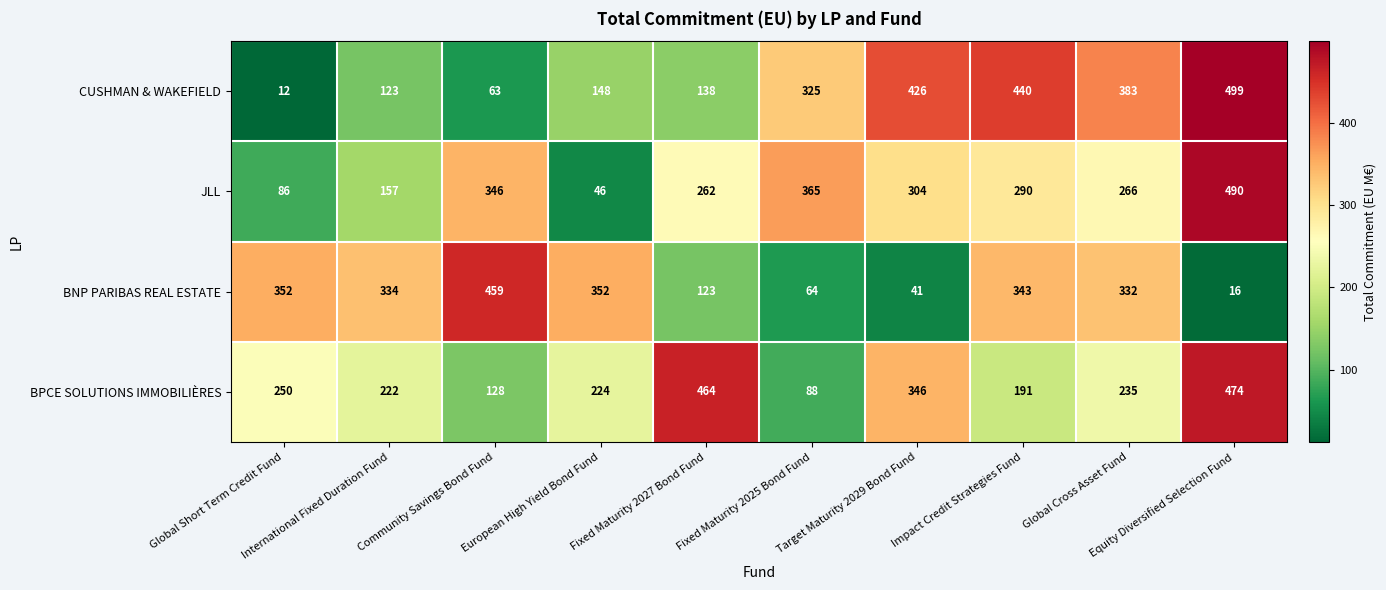

List the series in order of their peak value, highest first.

CUSHMAN & WAKEFIELD, JLL, BPCE SOLUTIONS IMMOBILIÈRES, BNP PARIBAS REAL ESTATE